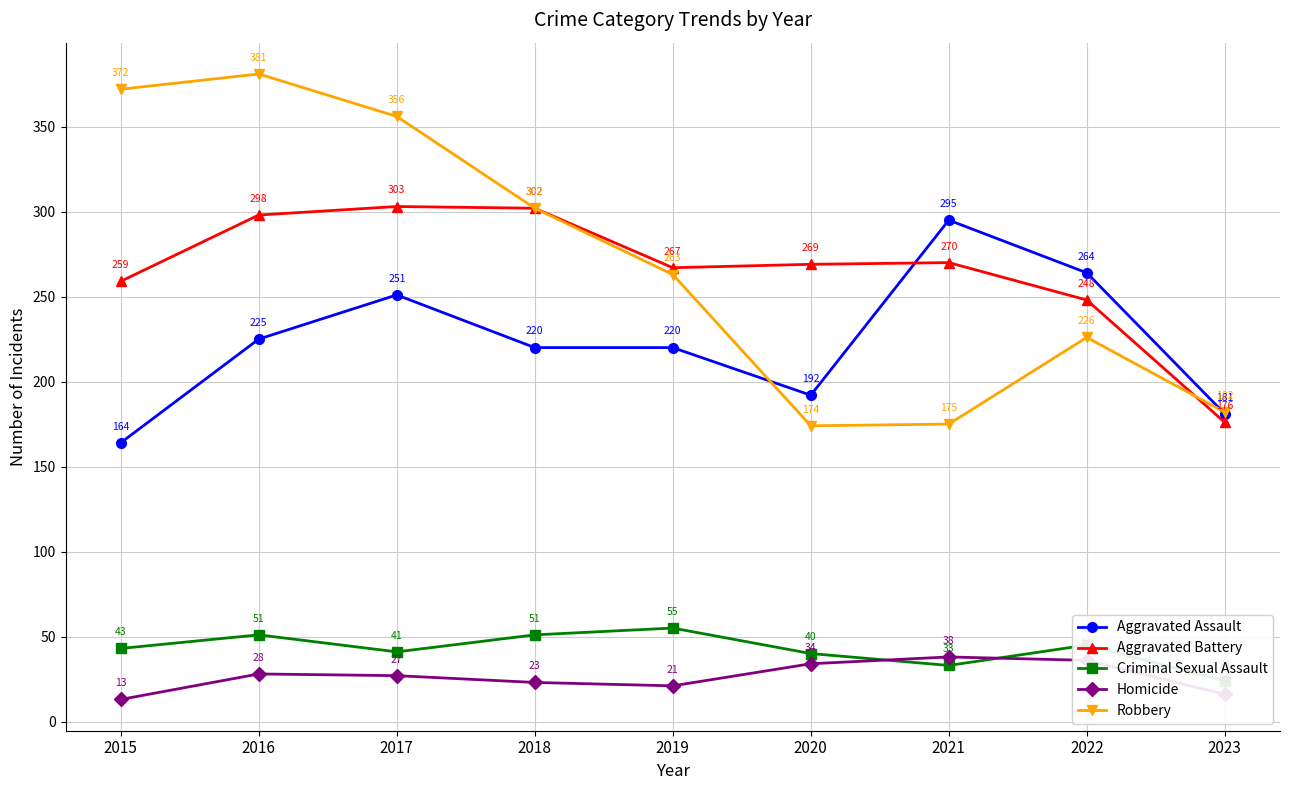

The Homicide series shows 57 at 2022. True or false?

False